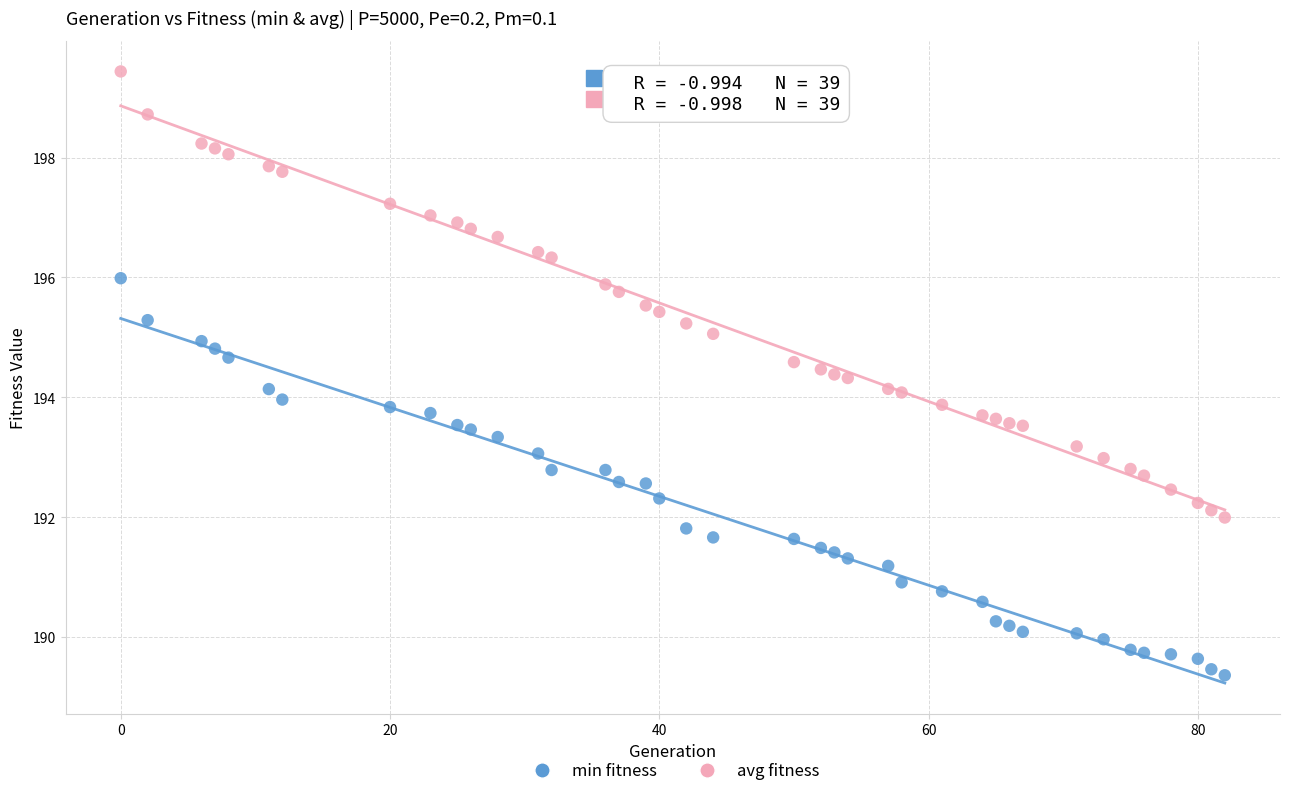

Which series has the widest spread of Y values?

avg fitness